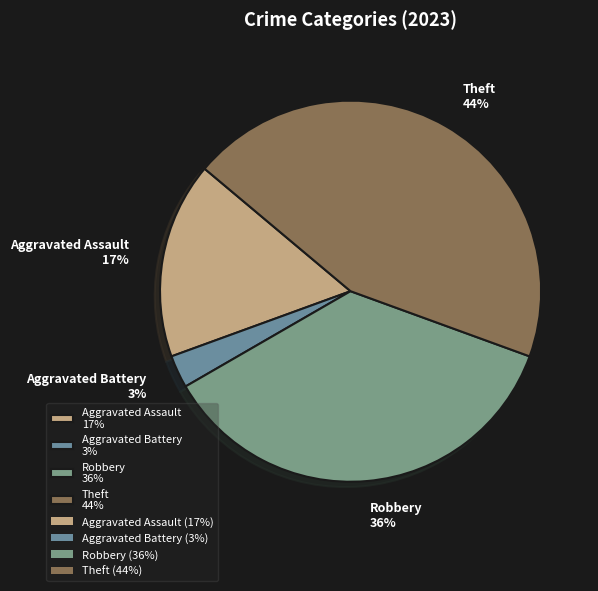

Between Aggravated Battery 3% and Theft 44%, which is larger?

Theft 44%